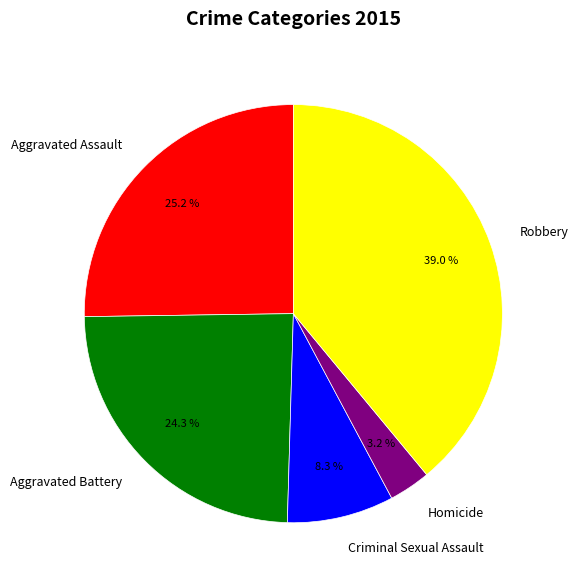

Which slice is the smallest?

Homicide